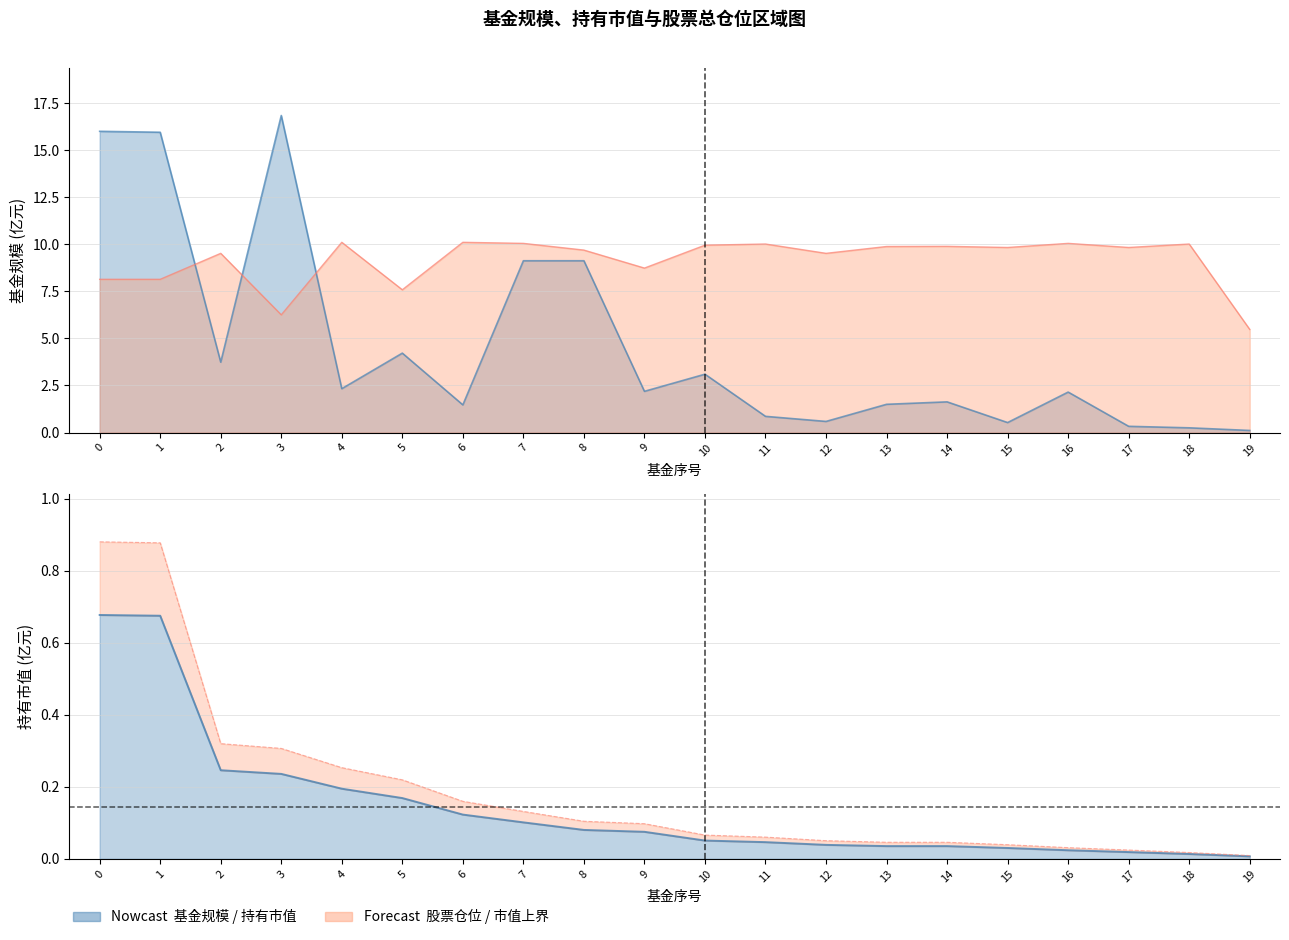

What is the approximate value of 股票总仓位 at 3?

6.3